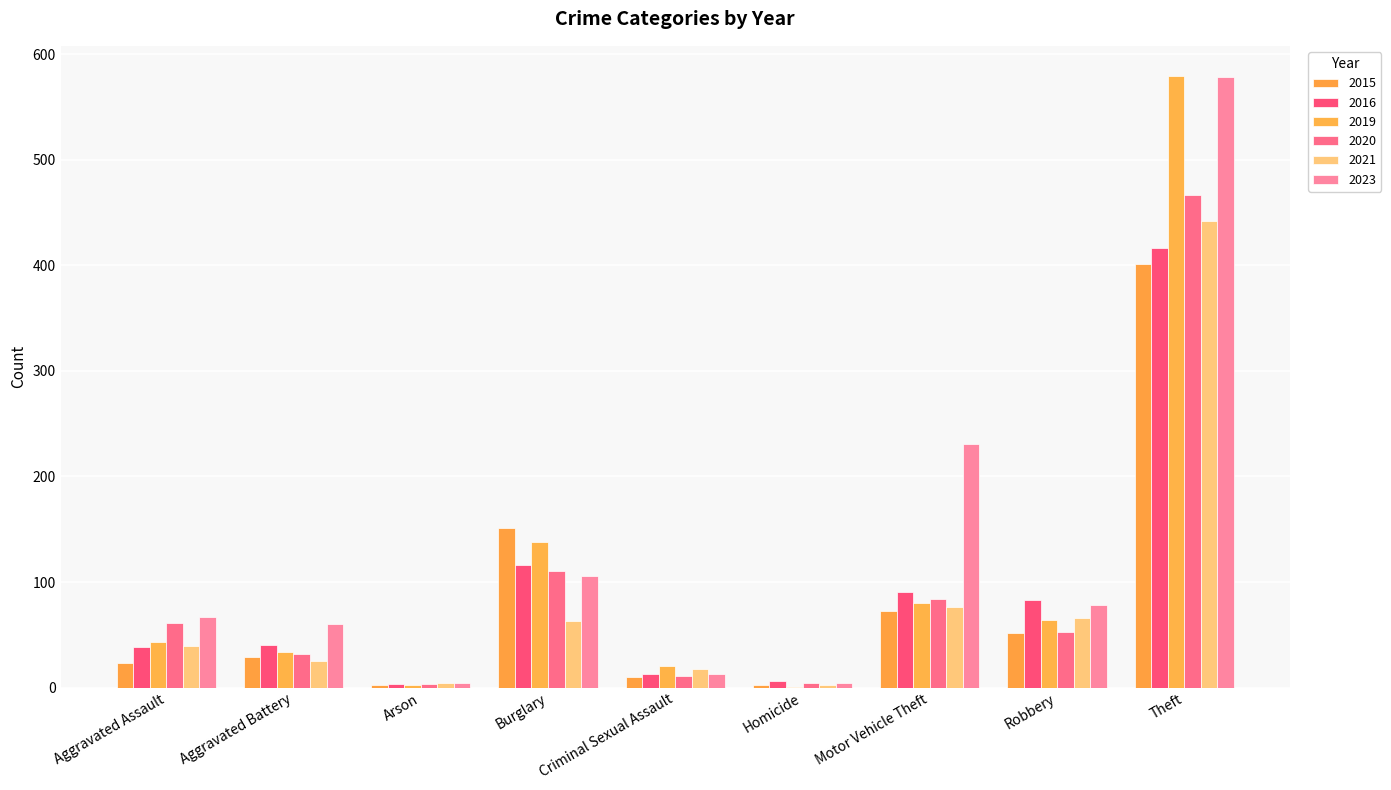

Where does the 2016 series first go above 40?

Burglary